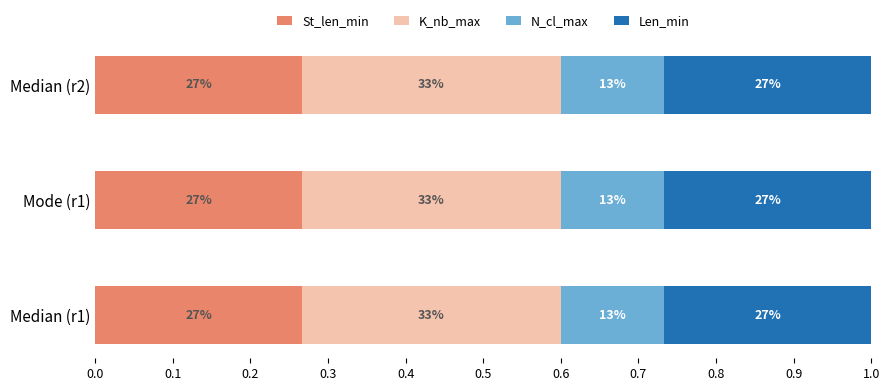

What are all the series names shown in the legend?

St_len_min, K_nb_max, N_cl_max, Len_min